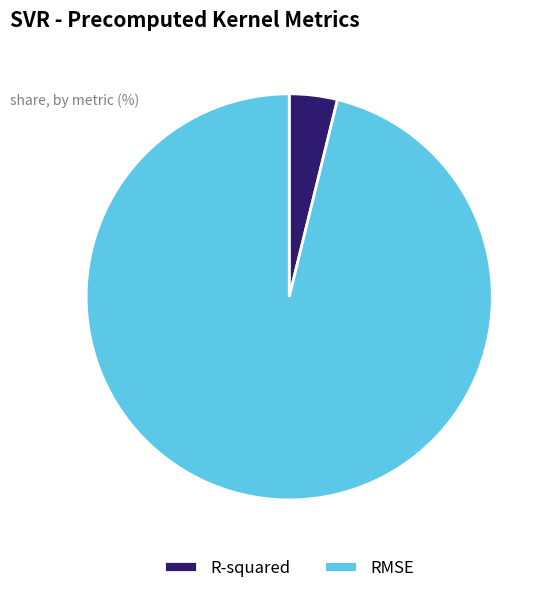

Which has a higher value, RMSE or R-squared?

RMSE